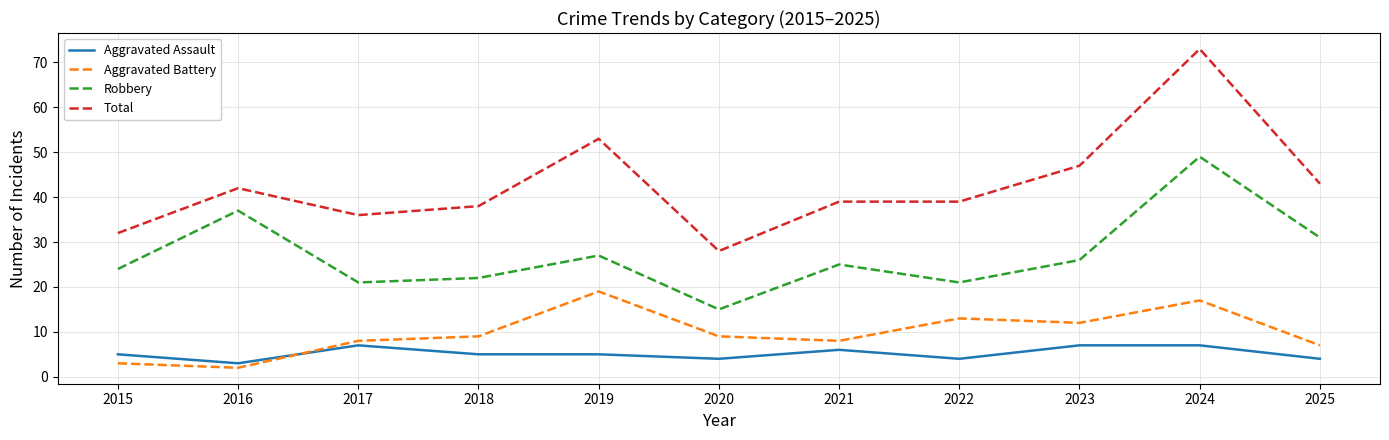

How many lines are shown in the chart?

4